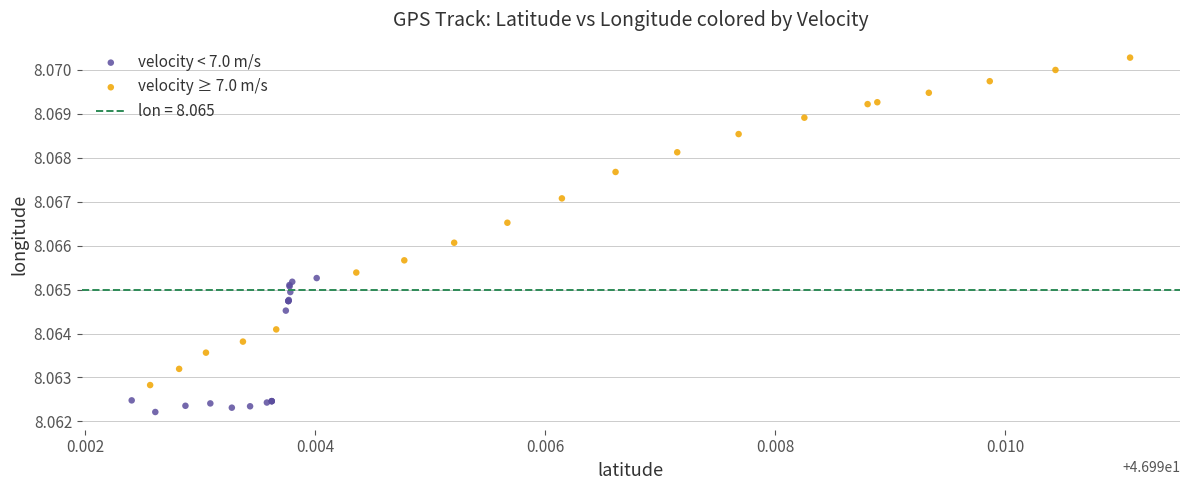

Which series reaches the minimum Y coordinate?

velocity < 7.0 m/s